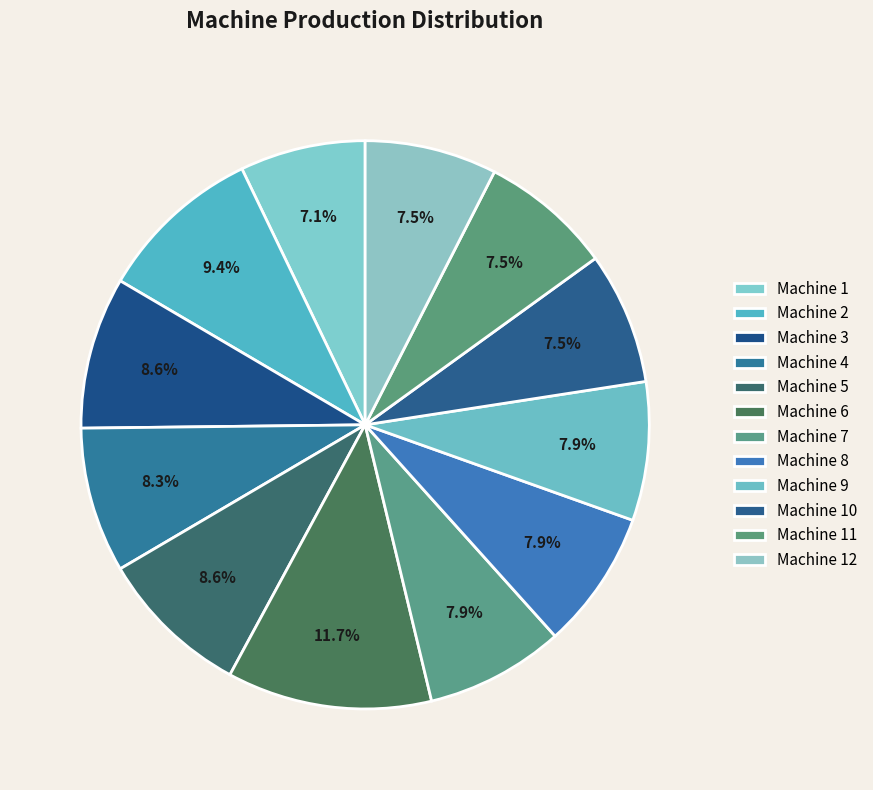

How many segments does this pie chart have?

12